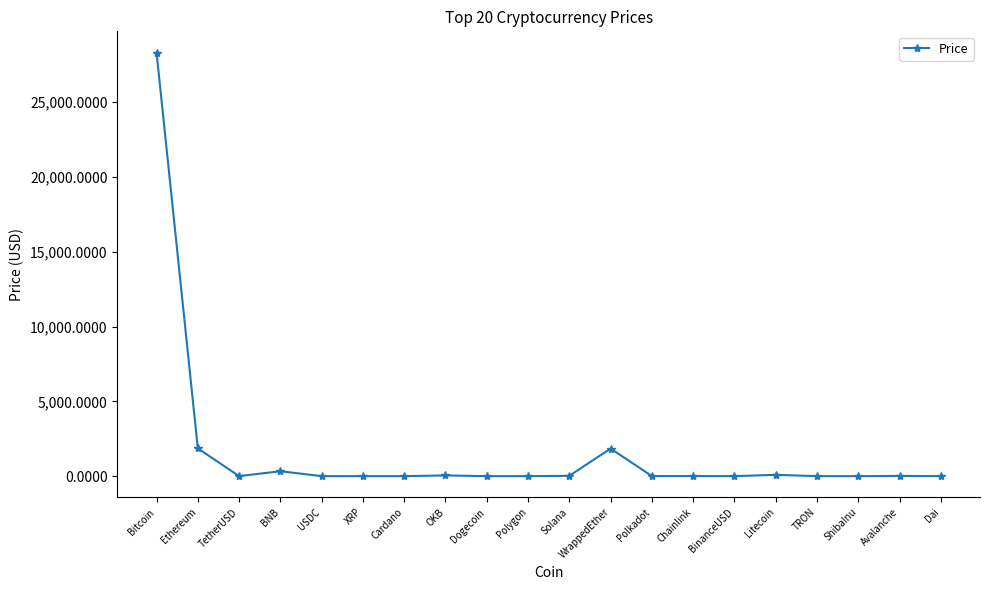

What is the maximum value shown in the chart?

28310.1